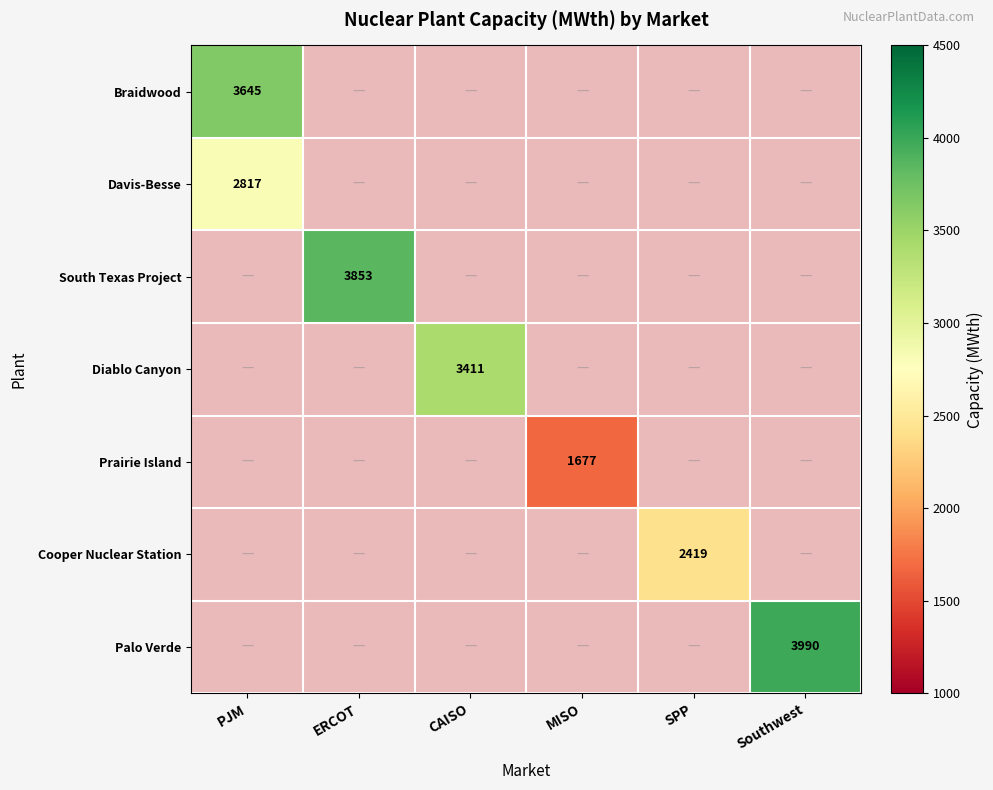

Is the value of South Texas Project at ERCOT greater than the value of Palo Verde at Southwest?

No